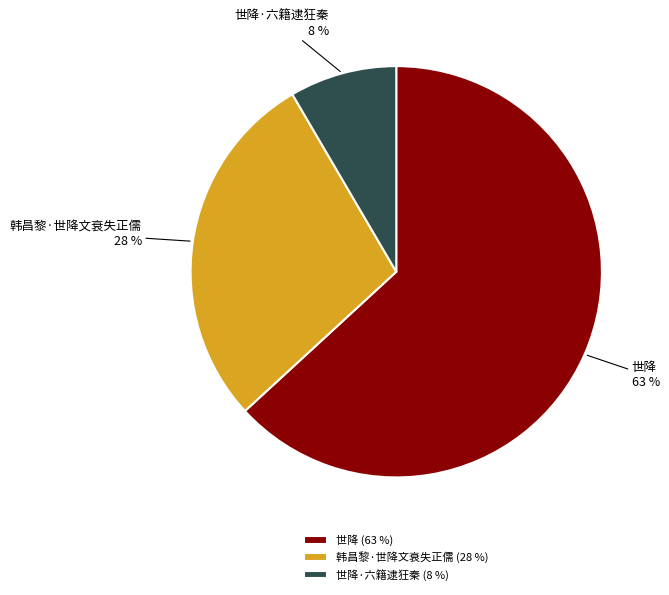

Do 世降 and 韩昌黎·世降文衰失正儒 together represent more than half of the pie?

Yes